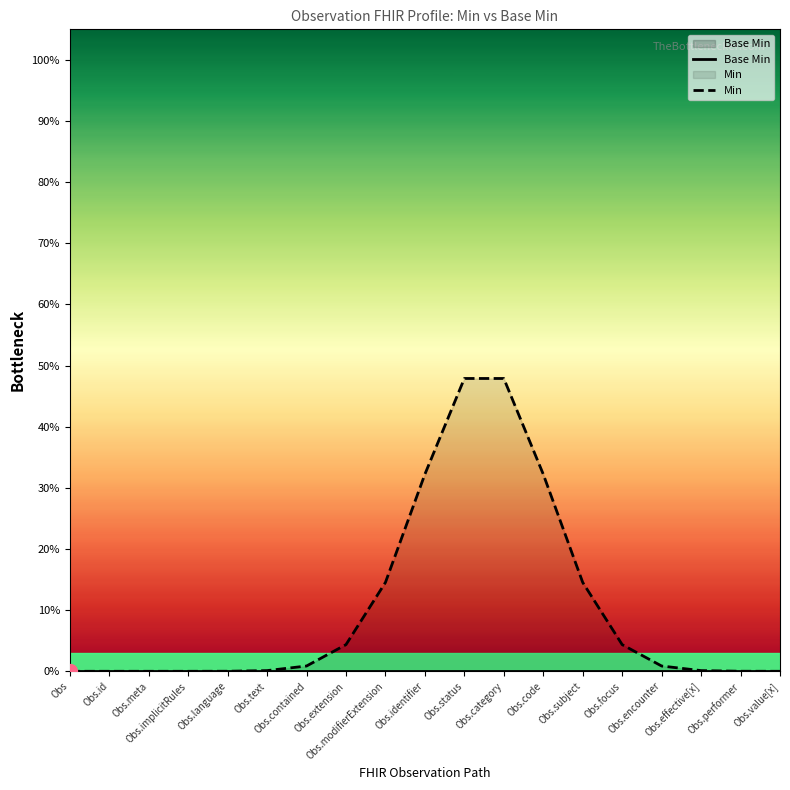

Which has a higher value, Obs.text or Obs.code?

Obs.text